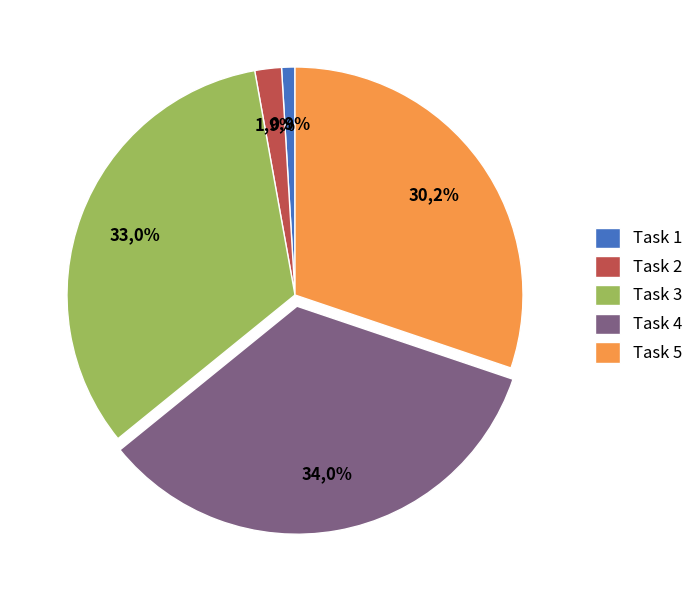

What is the total percentage of Task 2 and Task 4?

35.8%